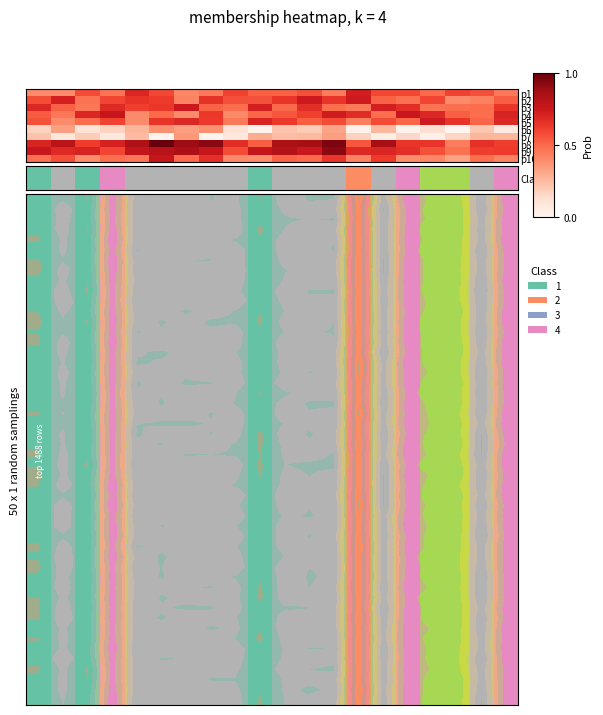

List the labels in order of row9 value, largest first.

5, 7, 12, 14, 1, 10, 11, 6, 3, 18, 0, 4, 19, 13, 16, 8, 9, 15, 2, 17